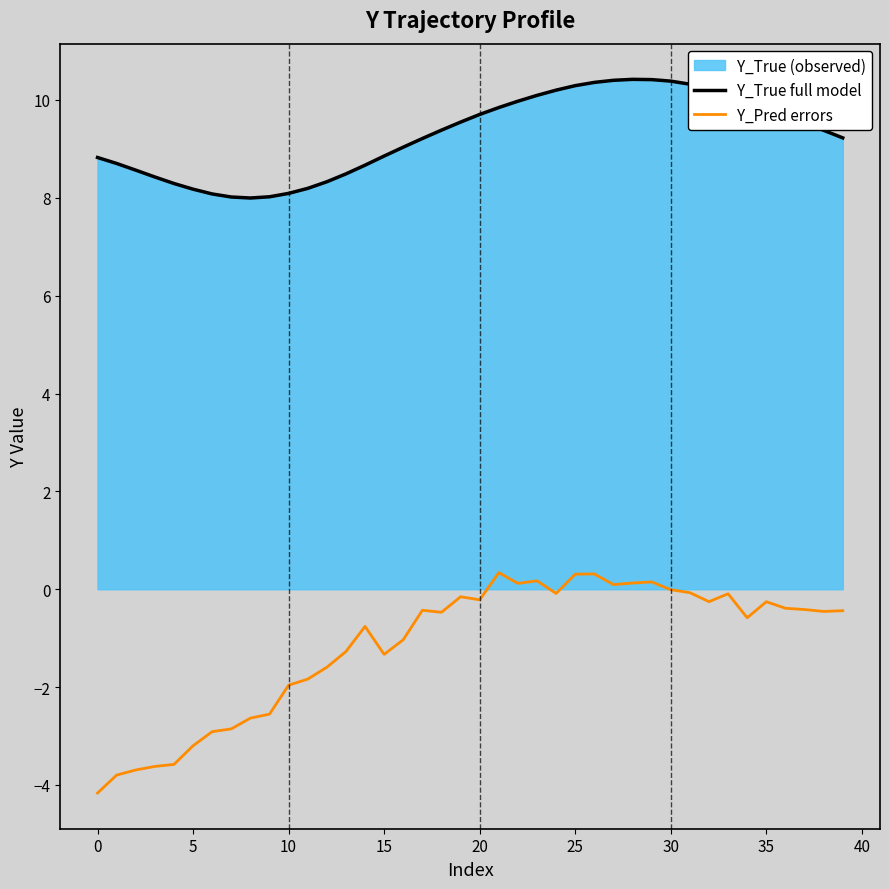

What is the average value of the Y_True full model series?

9.3